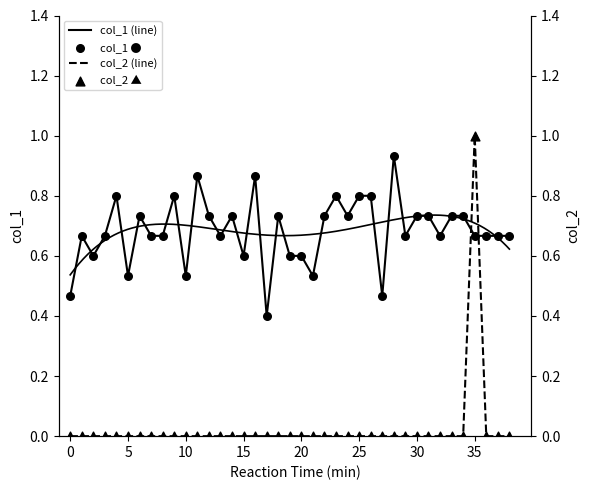

Which series has the largest total across all categories?

col_1